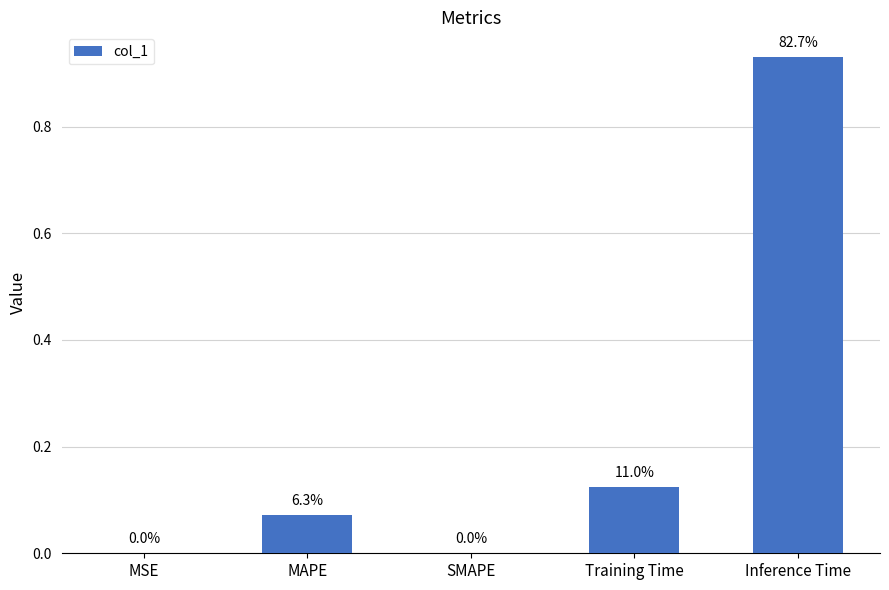

How many data points are above 0?

4